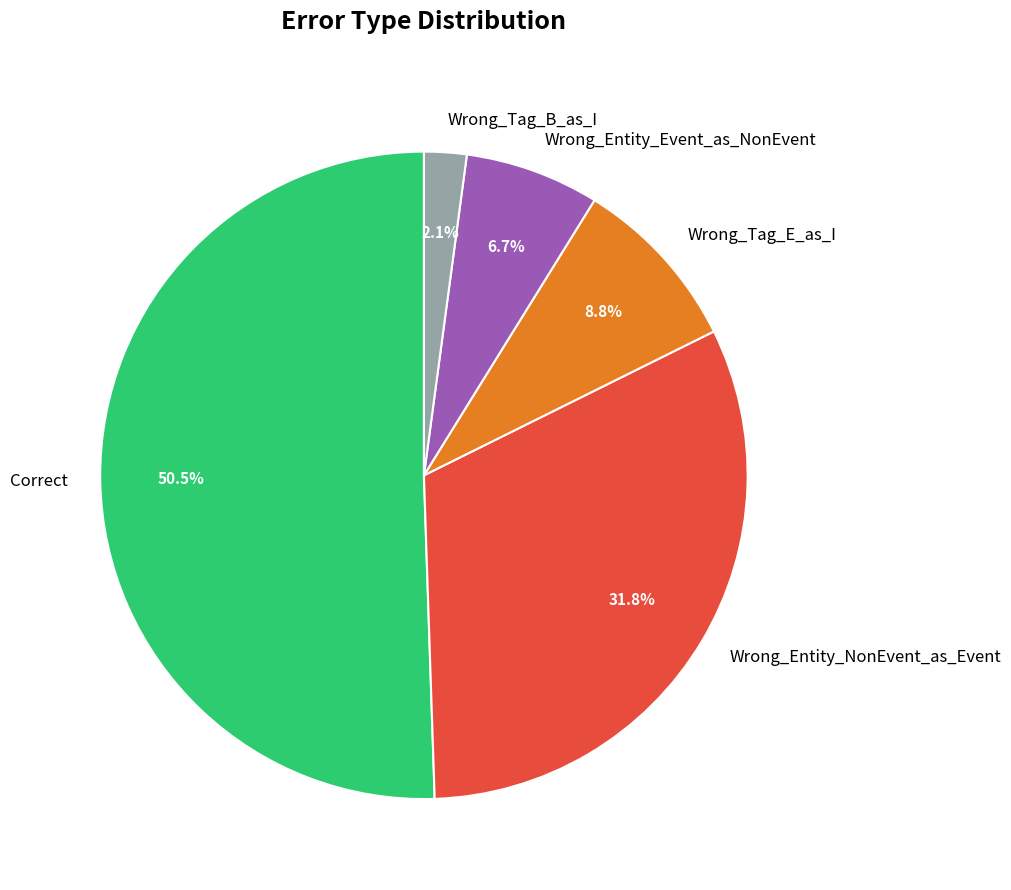

Combined, what portion of the pie is Wrong_Entity_NonEvent_as_Event and Wrong_Tag_E_as_I?

40.6%